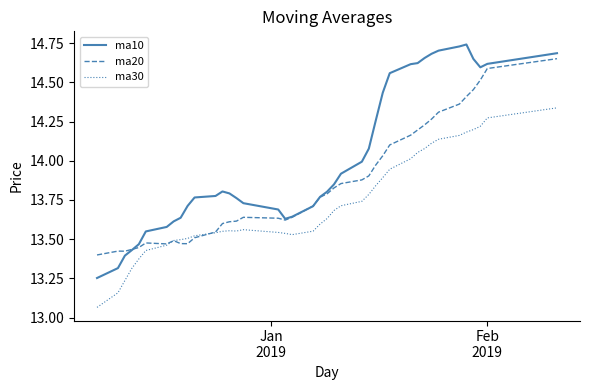

Which series has the largest total across all categories?

ma10